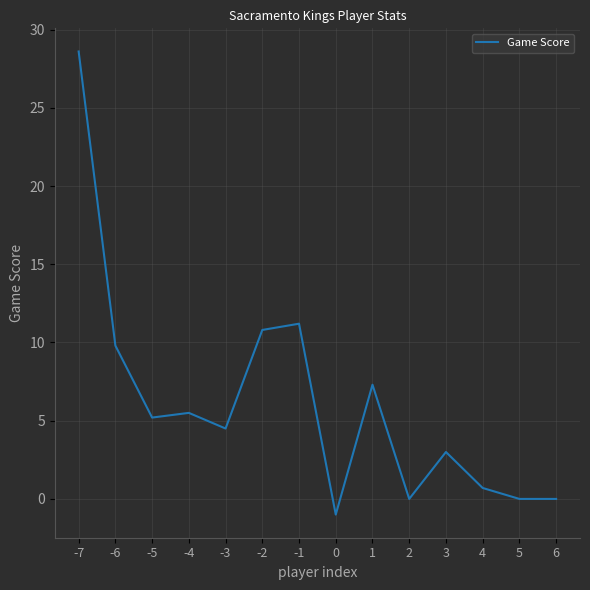

What is the difference between the maximum and minimum values?

29.6